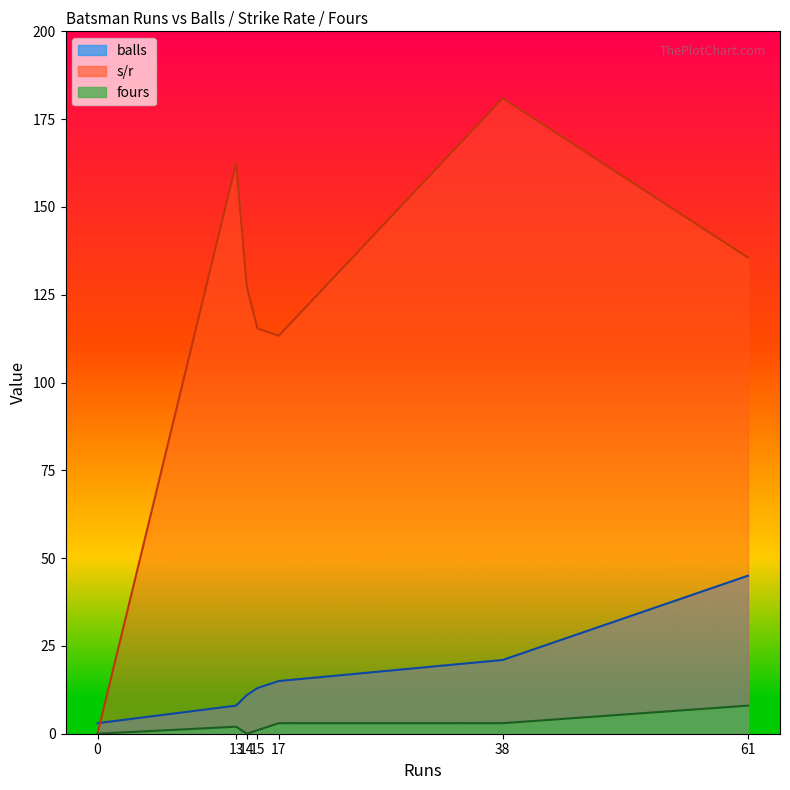

In balls, how many points are lower than both neighbors (excluding endpoints)?

0